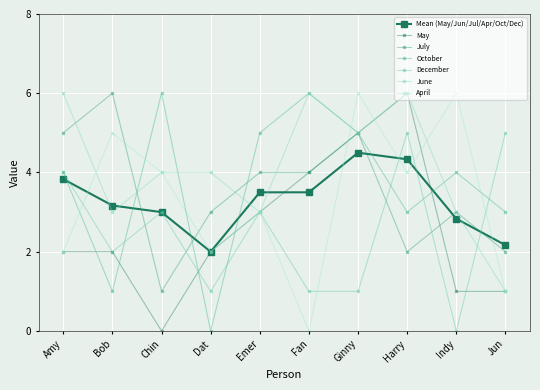

How many data points does each series have?

10